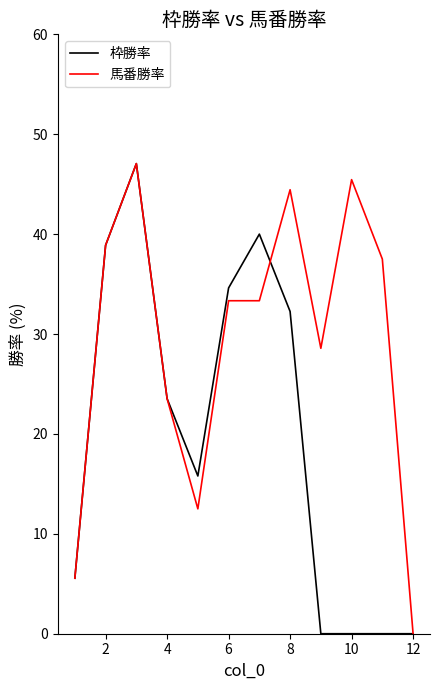

Which series has the largest total across all categories?

馬番勝率